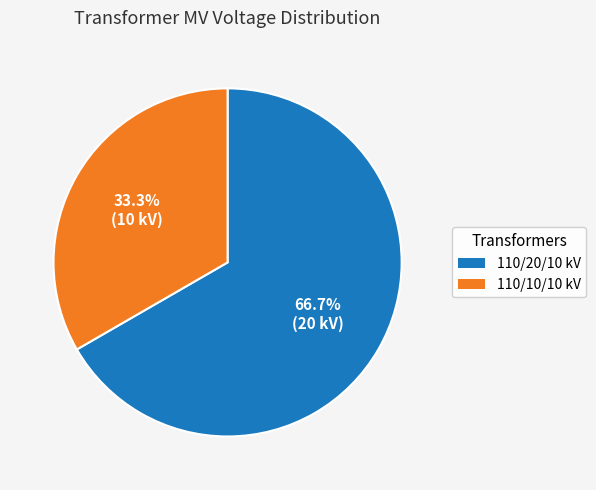

Count the number of slices in the pie.

2